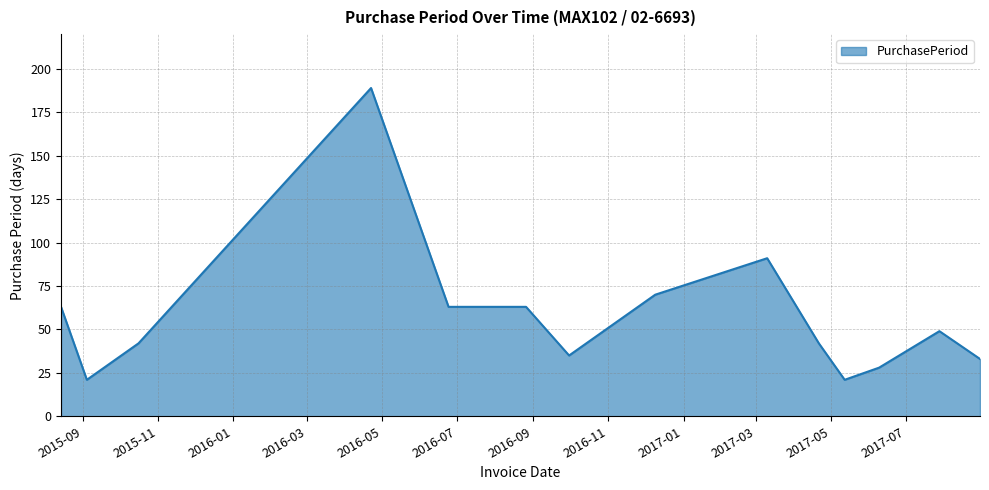

What is the difference between the maximum and minimum values?

168